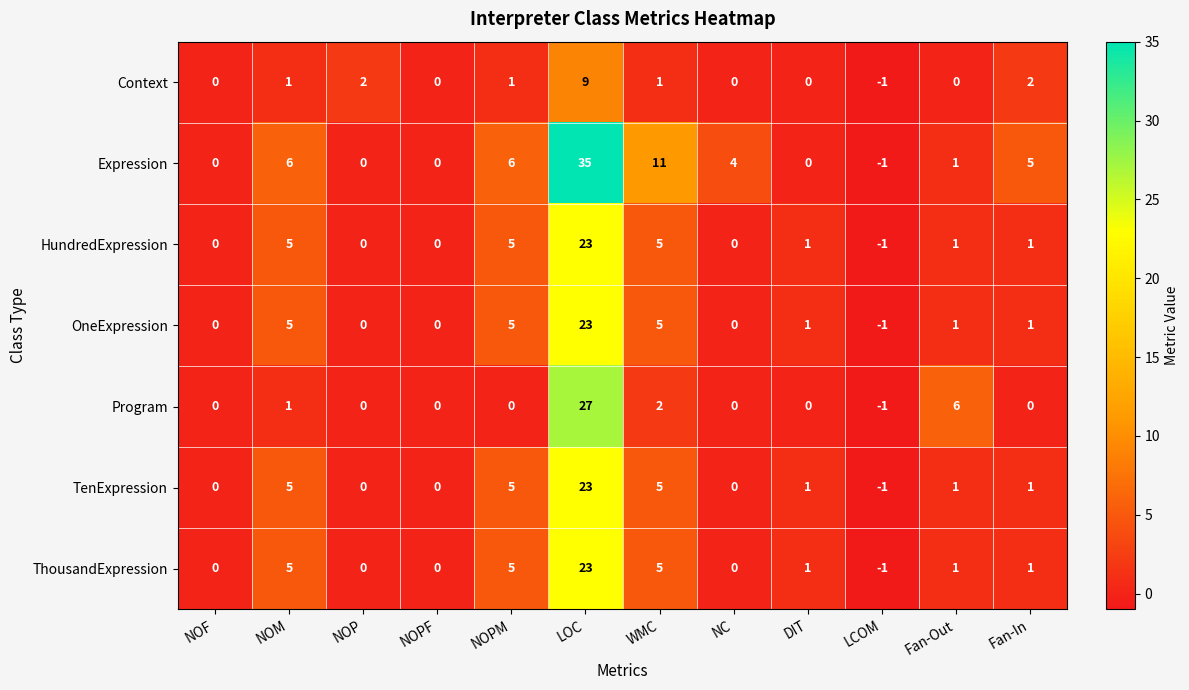

Is it true that ThousandExpression equals 8 at NOM?

False